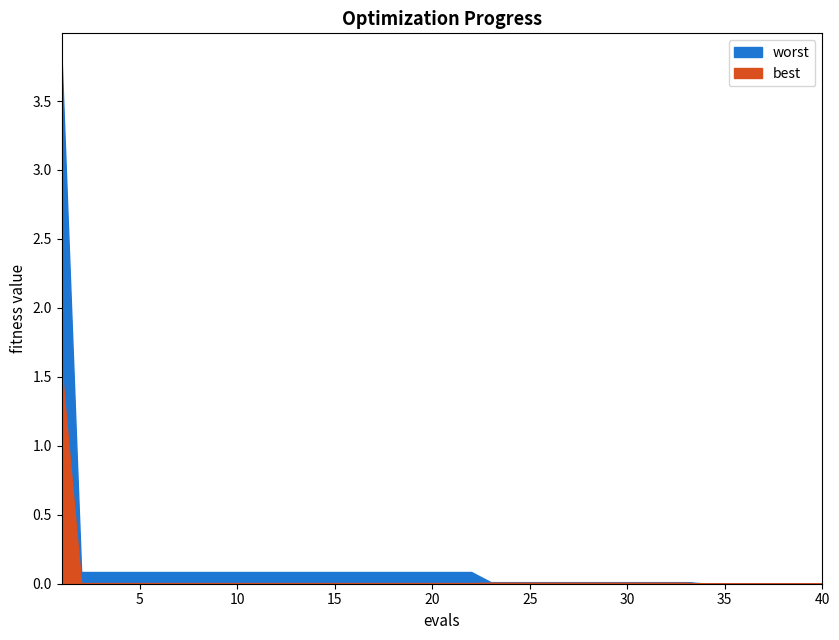

Is the value of worst at 5 greater than the value of best at 23?

Yes